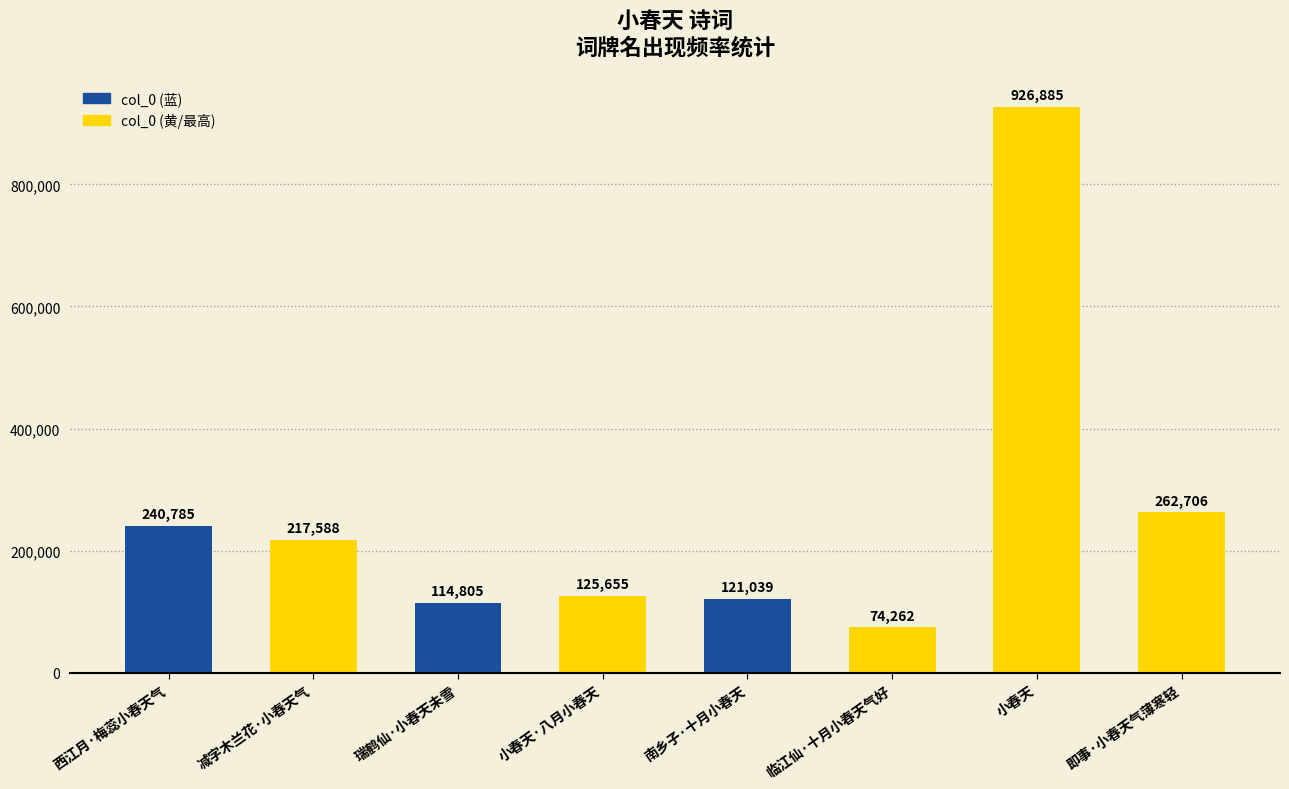

At which label does the data first exceed 217588?

西江月·梅蕊小春天气